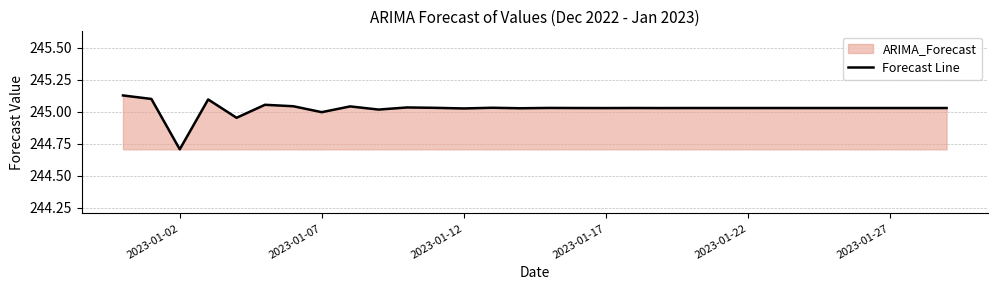

Which label corresponds to the smallest value in the chart?

2023-01-02